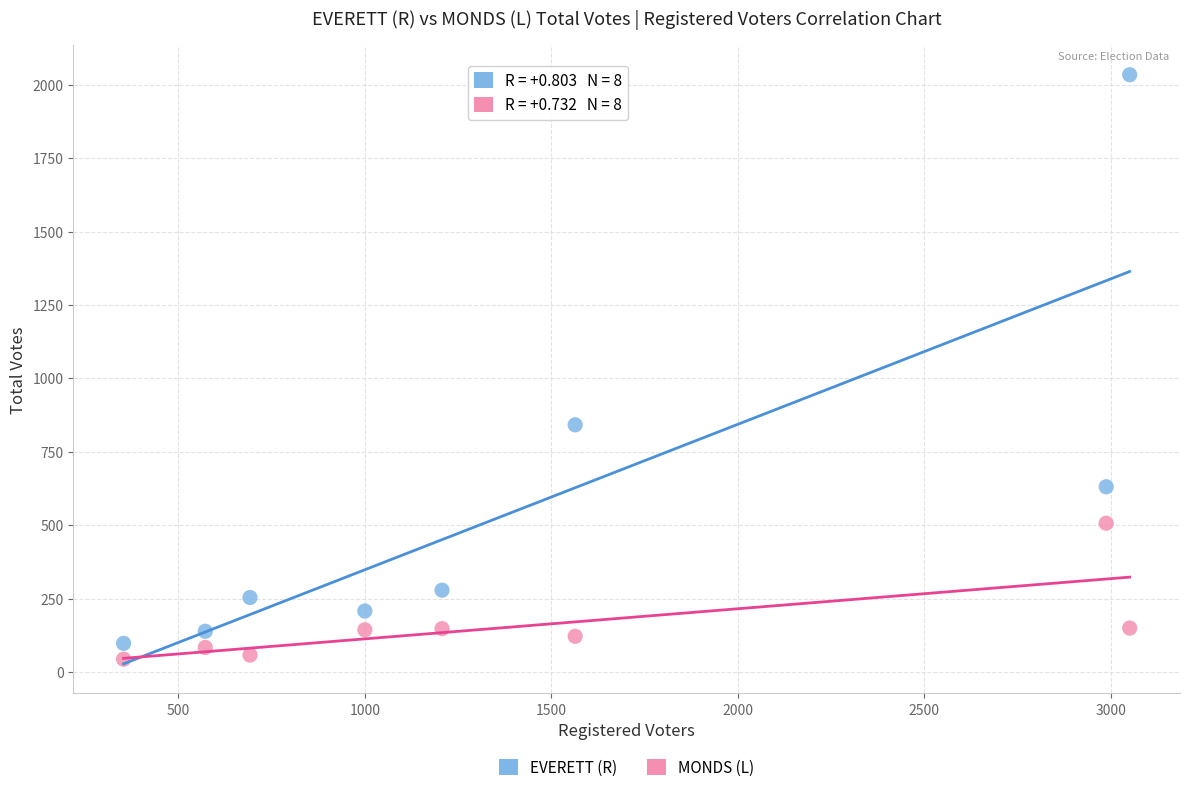

What are all the series names shown in the legend?

EVERETT (R), MONDS (L)